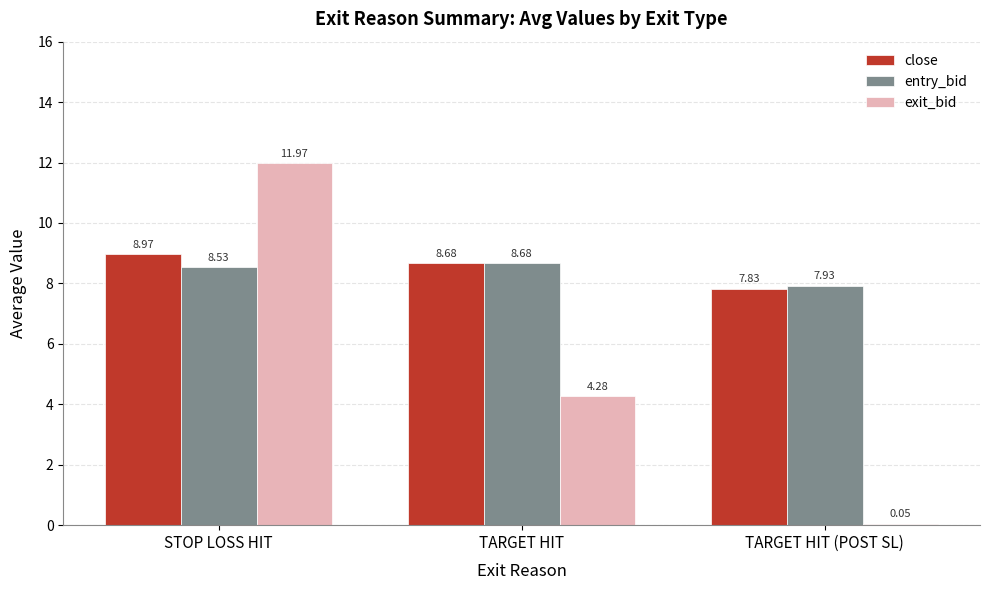

How many data points in close are above 8?

2